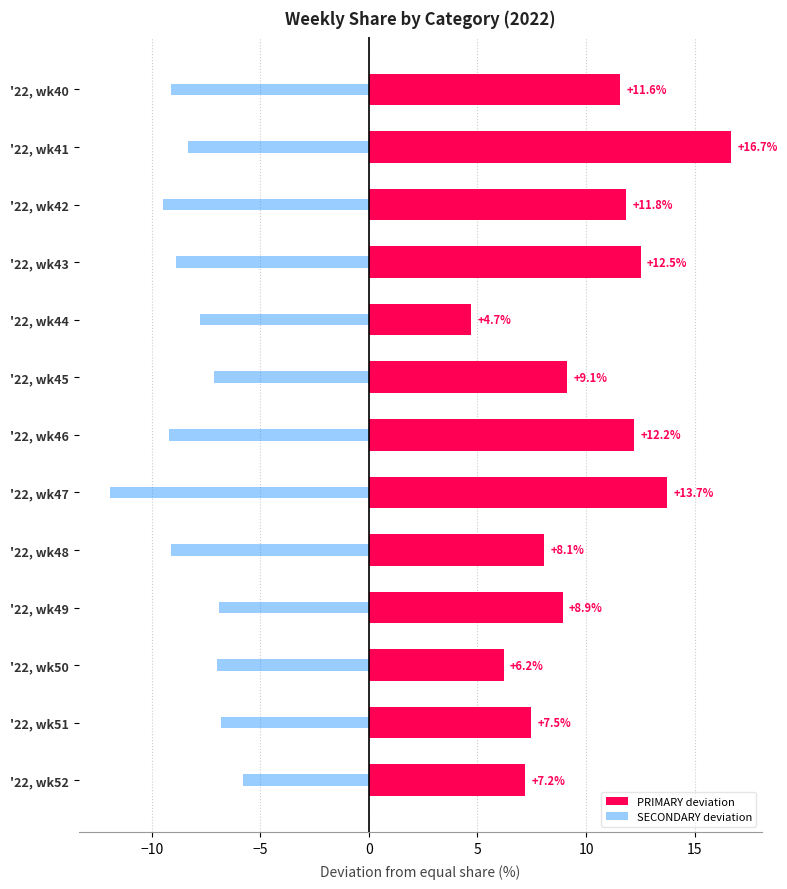

Where does the SECONDARY deviation series first go above -8?

'22, wk44